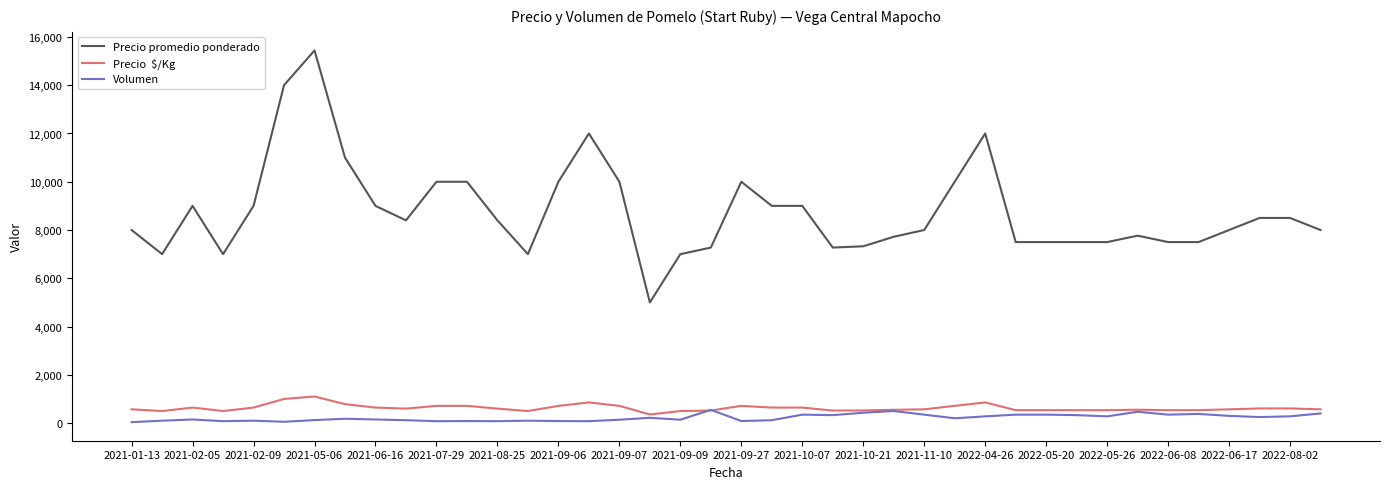

What is the maximum value shown in the chart?

15440